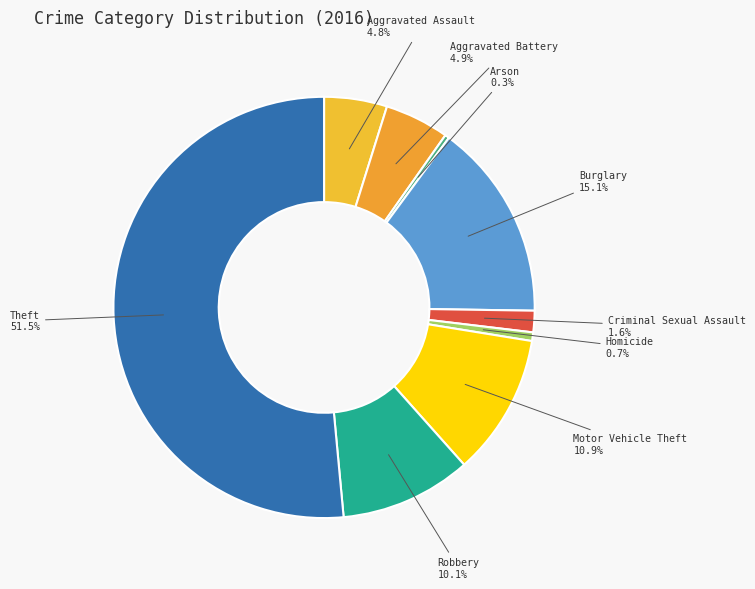

How many segments does this pie chart have?

9